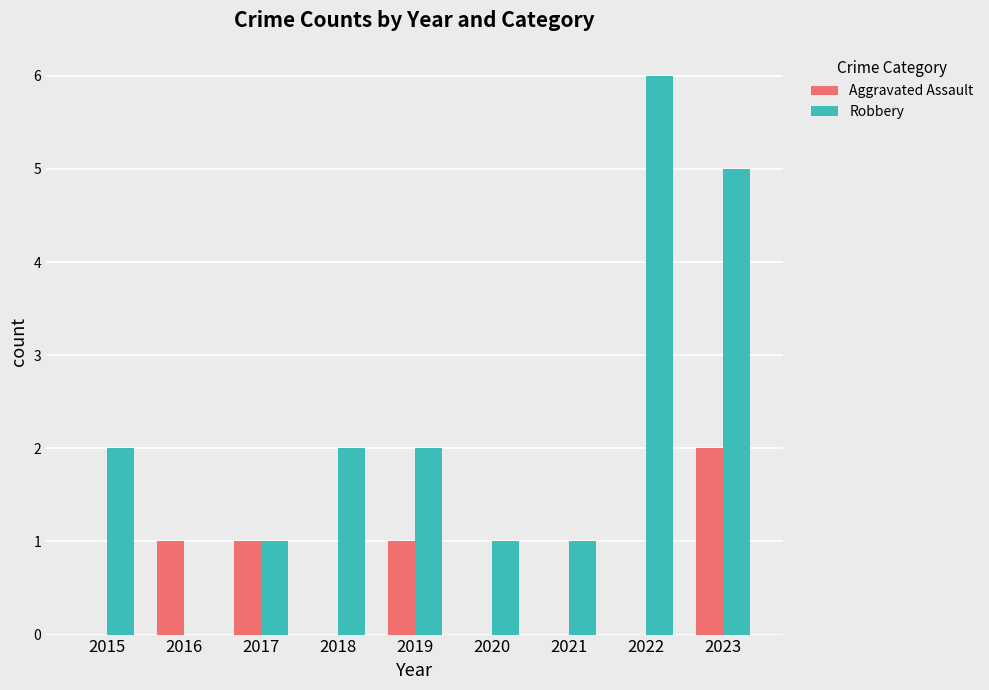

What is the highest value of the Aggravated Assault series?

2